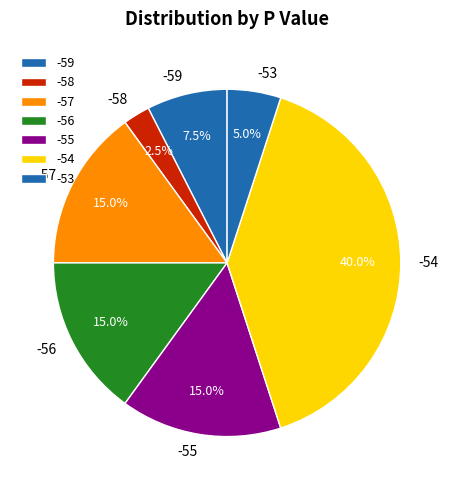

What is the largest slice in the pie chart?

-54